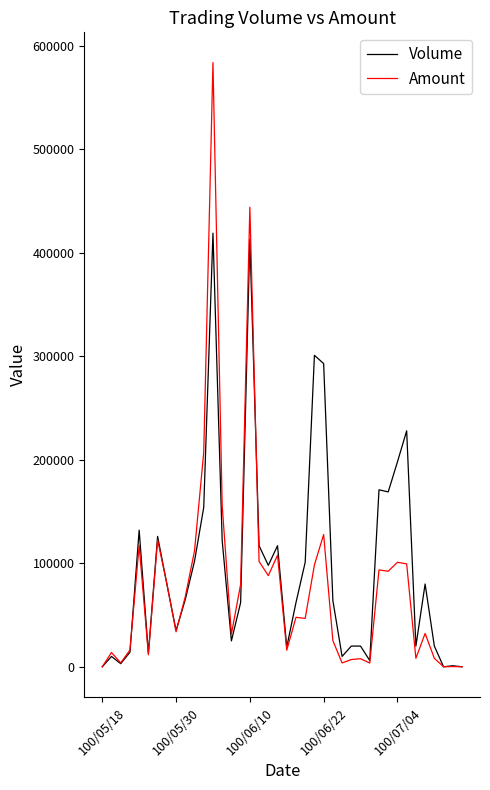

What is the maximum value for Amount?

583910